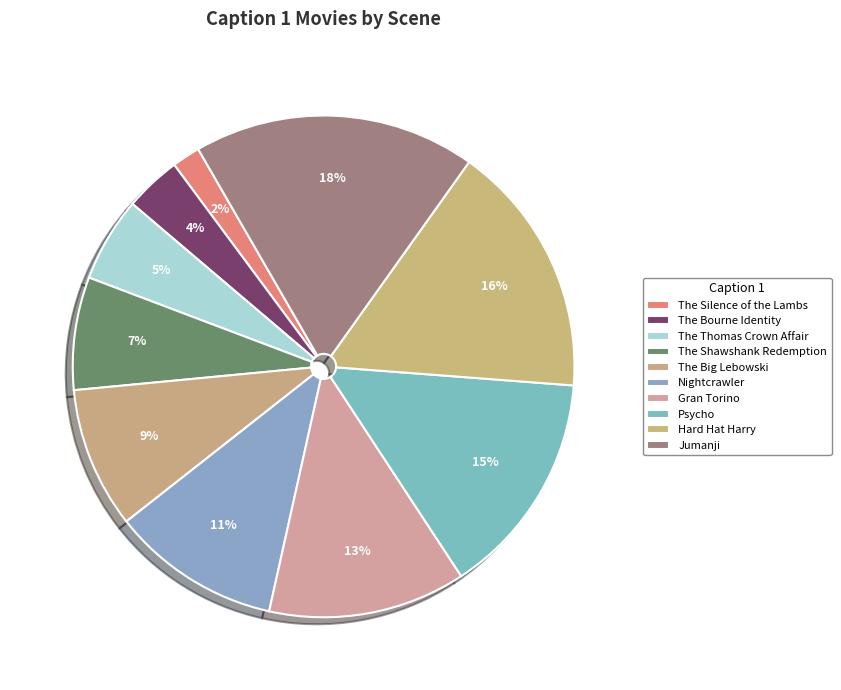

Does The Shawshank Redemption represent more than half of the total?

No